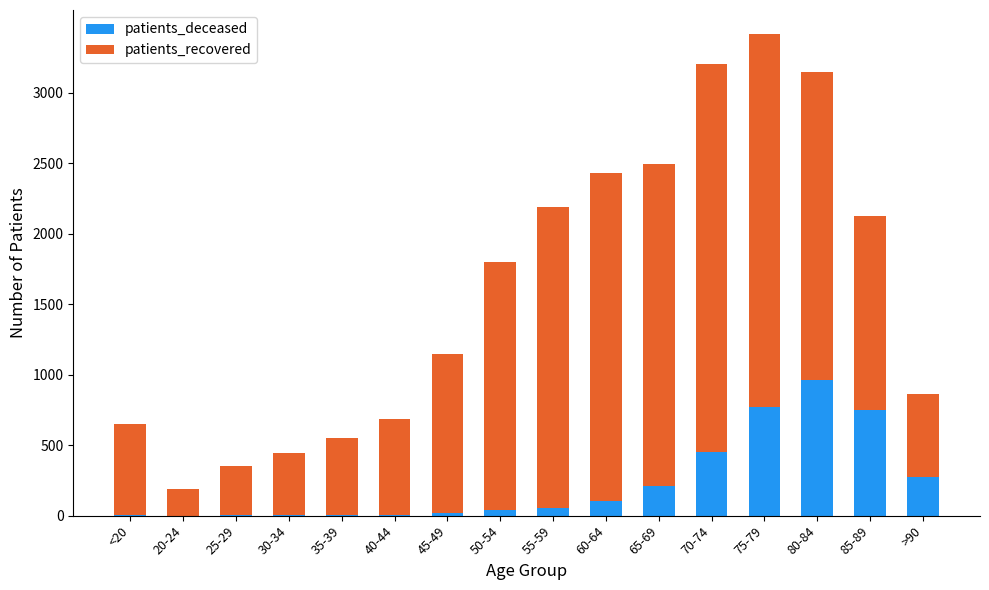

Count the number of data series in this chart.

2